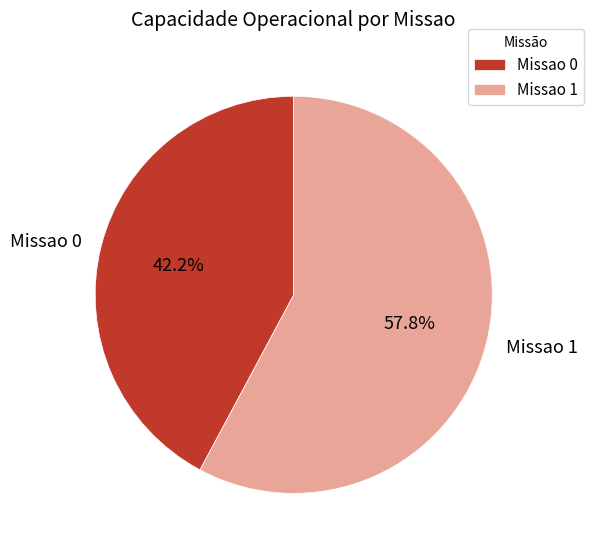

Count the number of slices in the pie.

2